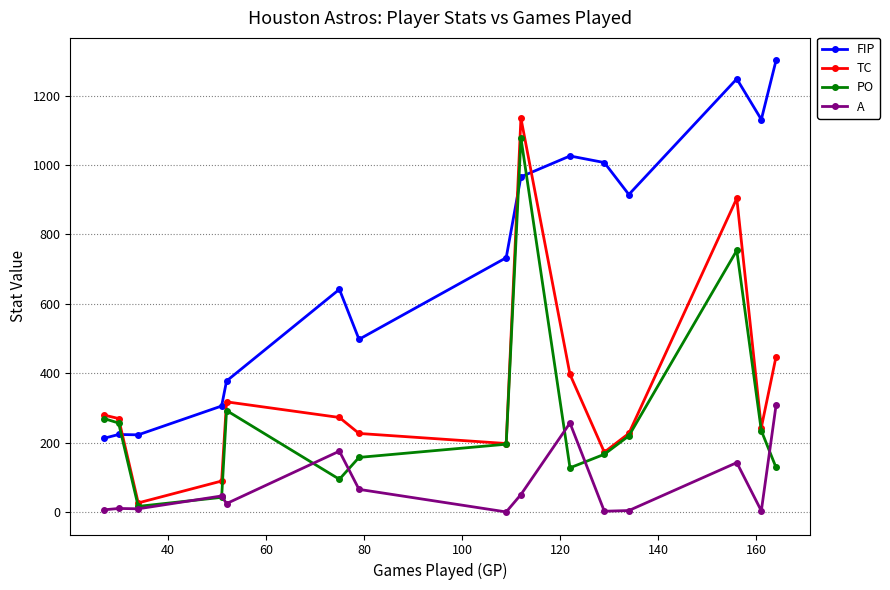

How many times do FIP and PO cross each other?

3